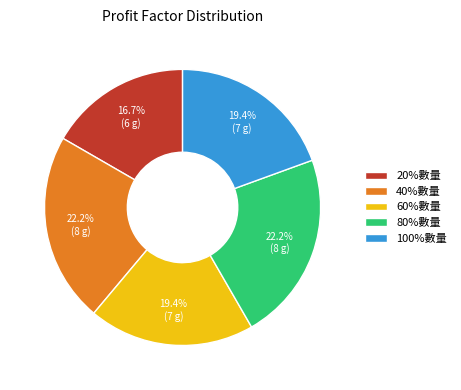

Which slice is the smallest?

20%數量